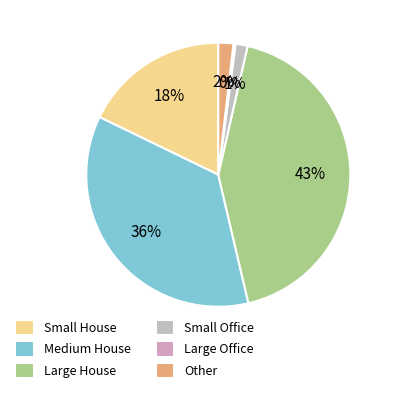

Is there a majority slice in this chart?

No